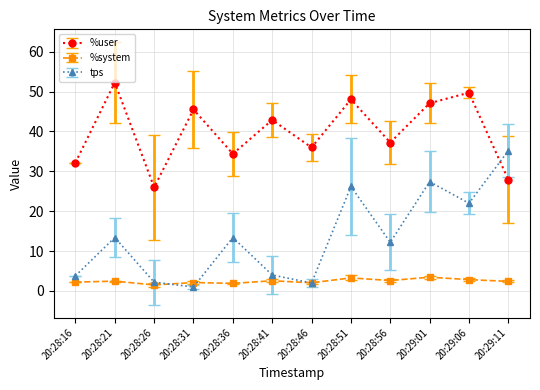

What is the total value across all series at 20:29:11?

65.5